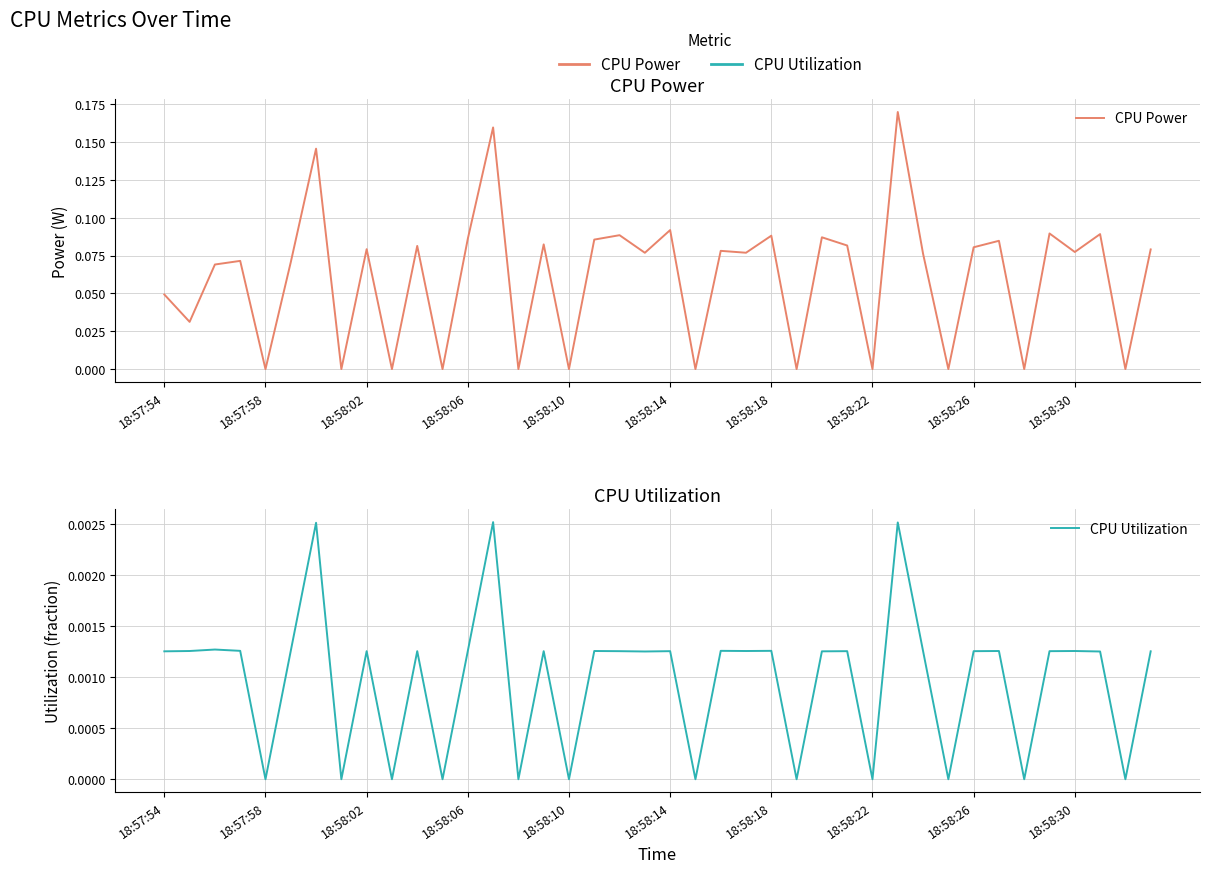

The CPU Utilization series shows 0.0 at 39. True or false?

False